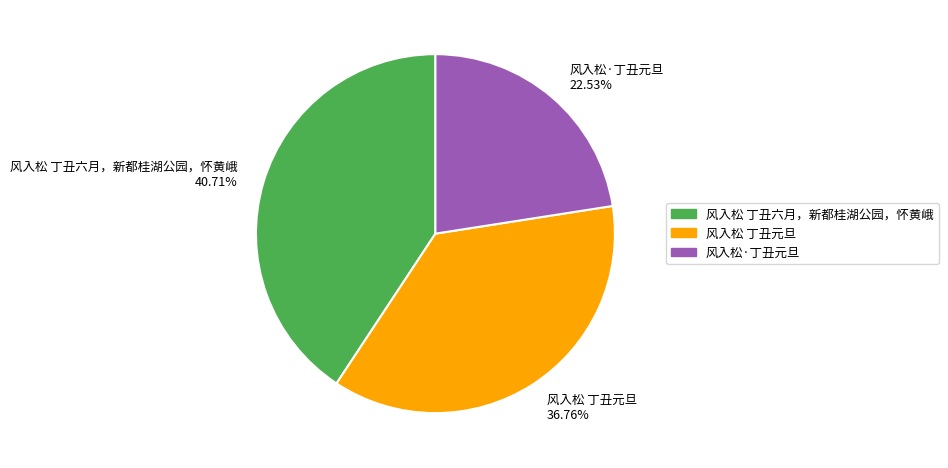

Rank the categories by value from highest to lowest.

风入松 丁丑六月，新都桂湖公园，怀黄峨, 风入松 丁丑元旦, 风入松·丁丑元旦